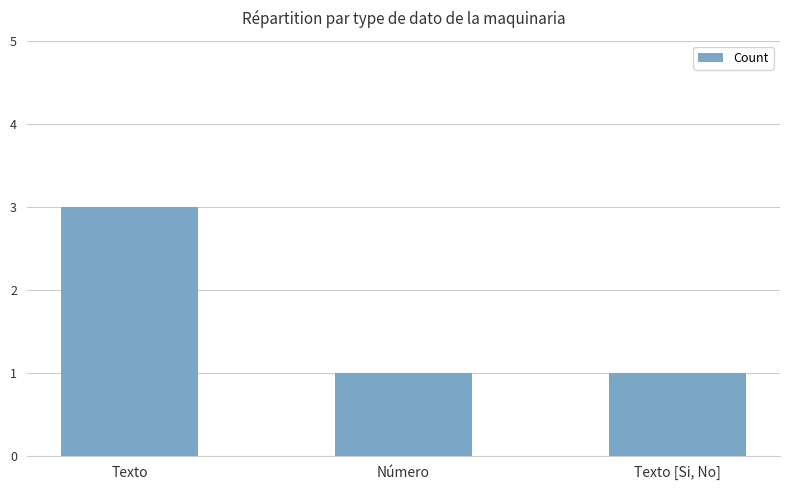

Which label corresponds to the largest value in the chart?

Texto